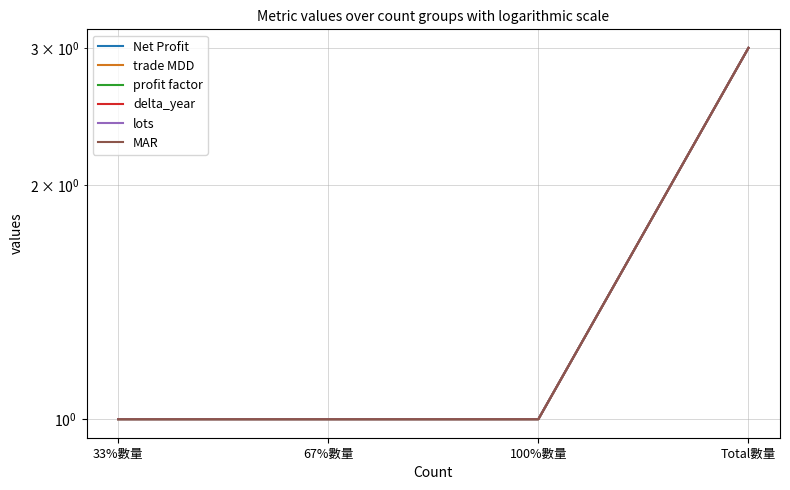

The lots series shows 0 at 67%數量. True or false?

False